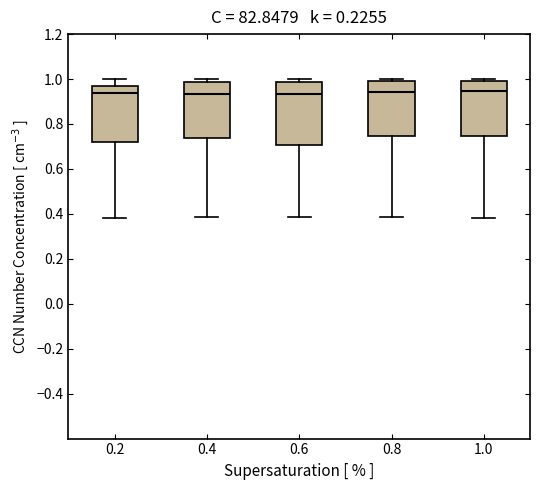

Where does the median line of the box at x = 1.0 sit on the y-axis? The values are not printed on the chart, so give them approximately, as read against the axis.

0.94